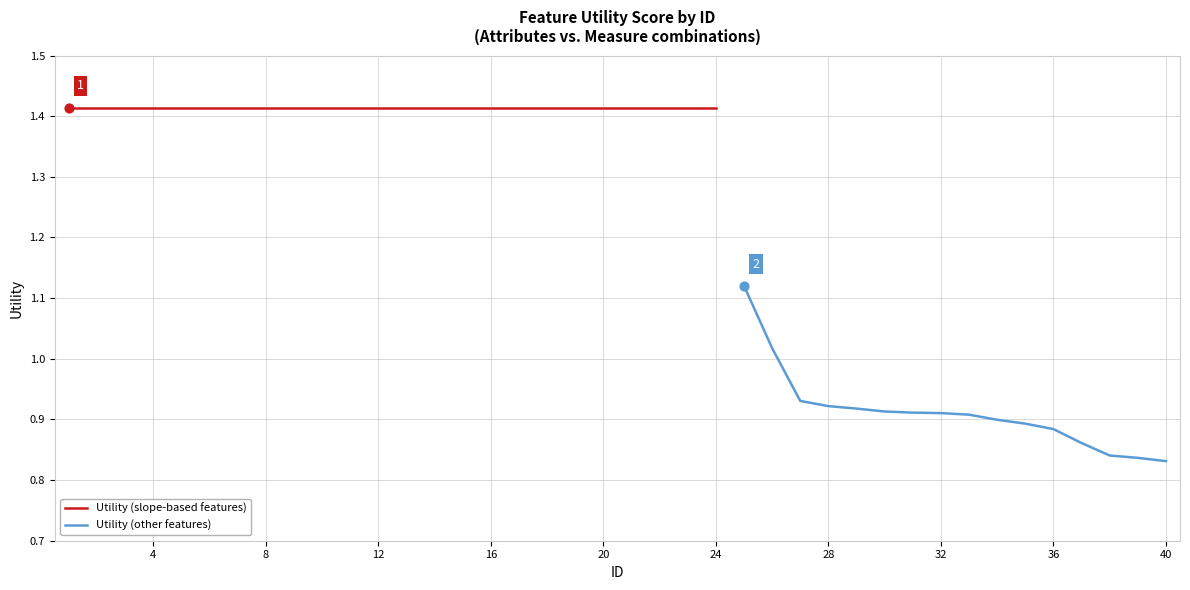

What is the change in value from 22 to 33?

-0.5